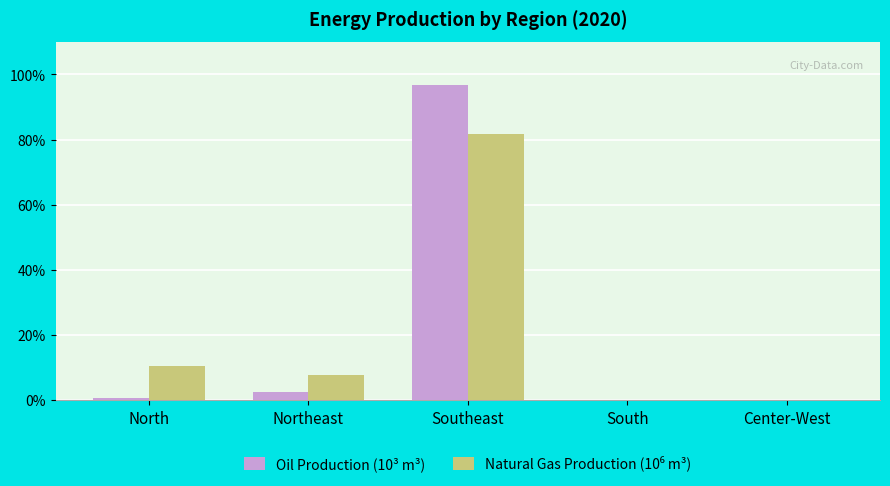

What is the average value of the Oil Production (10³ m³) series?

20.0